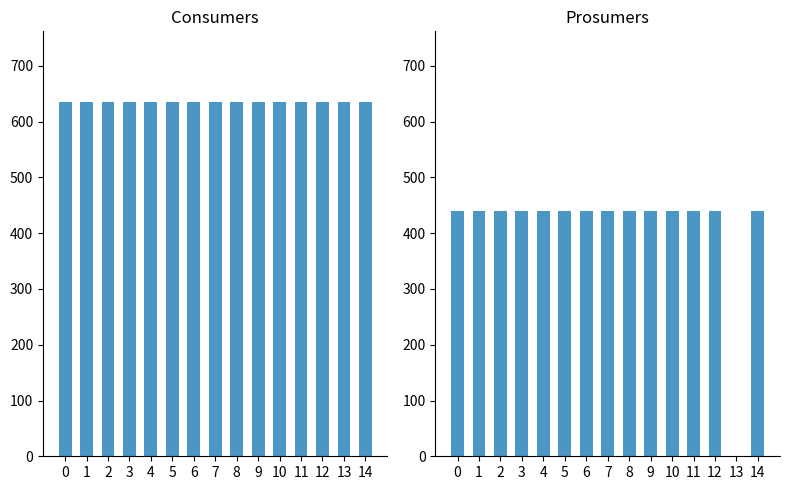

Between 6 and 14, which series saw the biggest shift?

Consumers